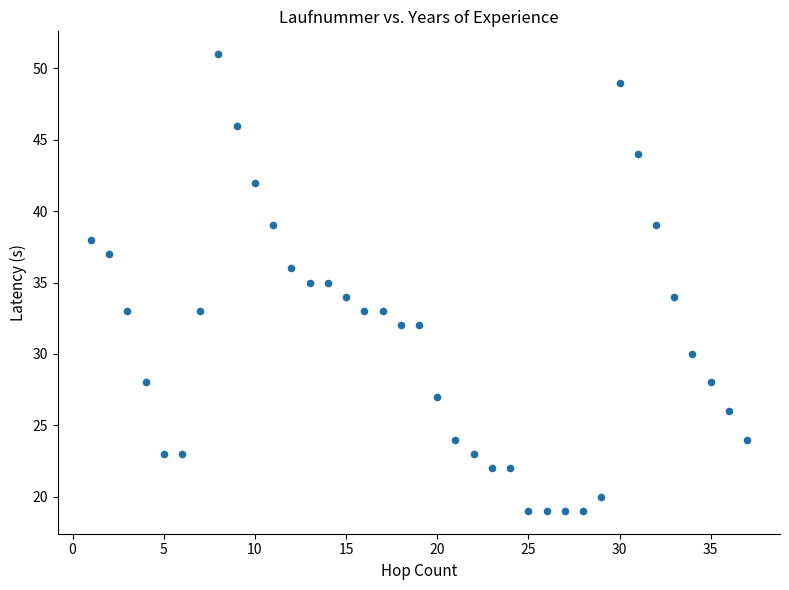

What is the range of X values (max minus min)?

36